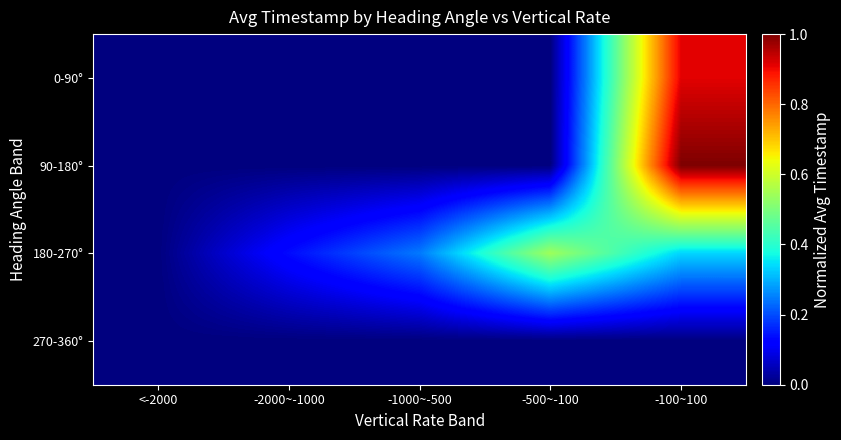

What is the difference between the highest and lowest values at -100~100?

1.0